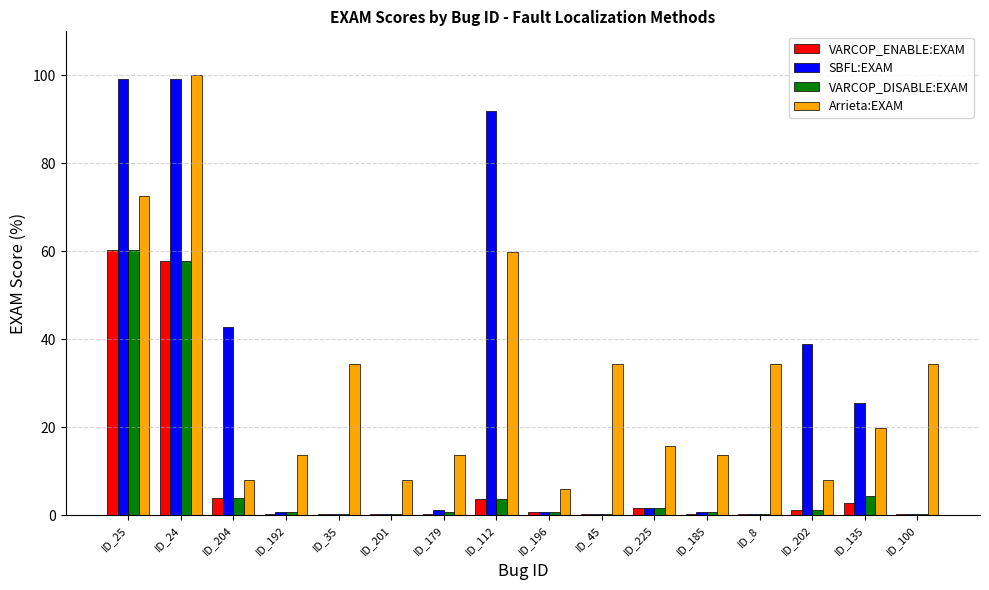

Does the chart contain stacked bars?

No